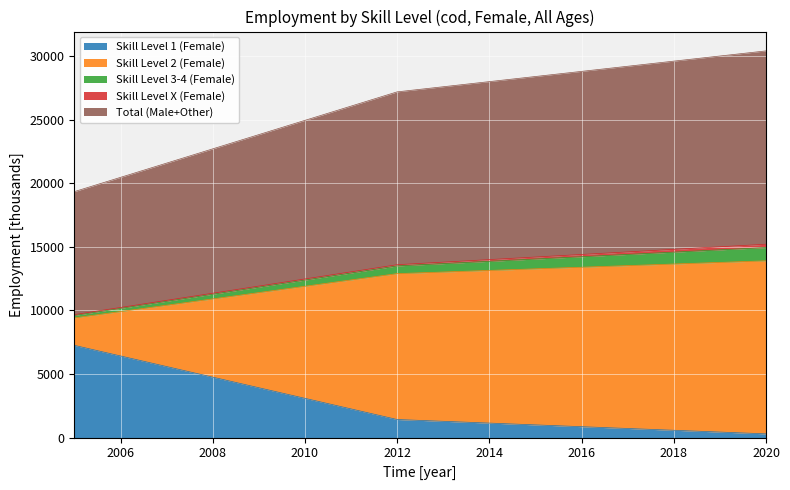

The Skill Level 1 (Female) series shows 2486.0 at 2012. True or false?

False